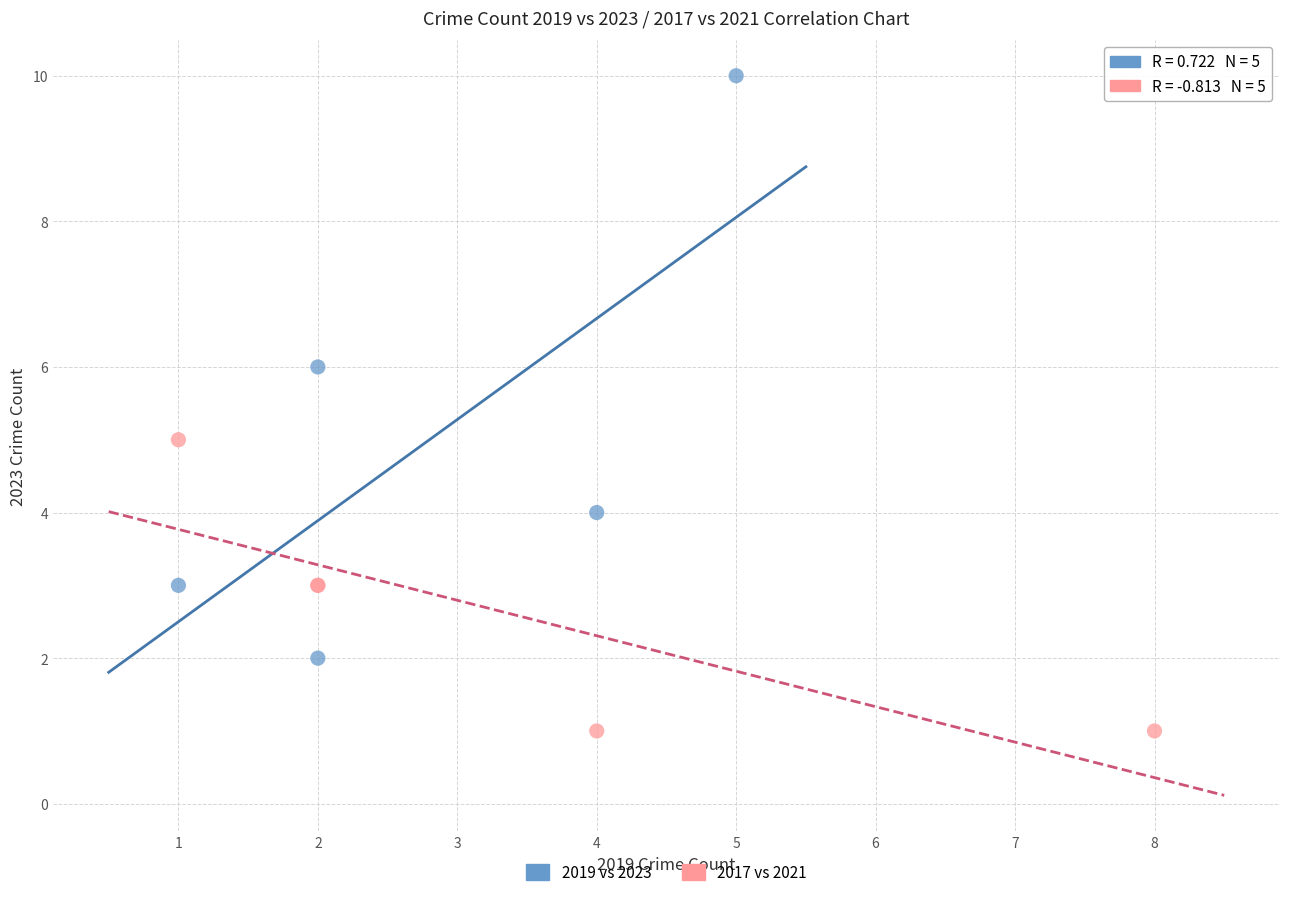

Which series reaches the maximum Y coordinate?

2019 vs 2023